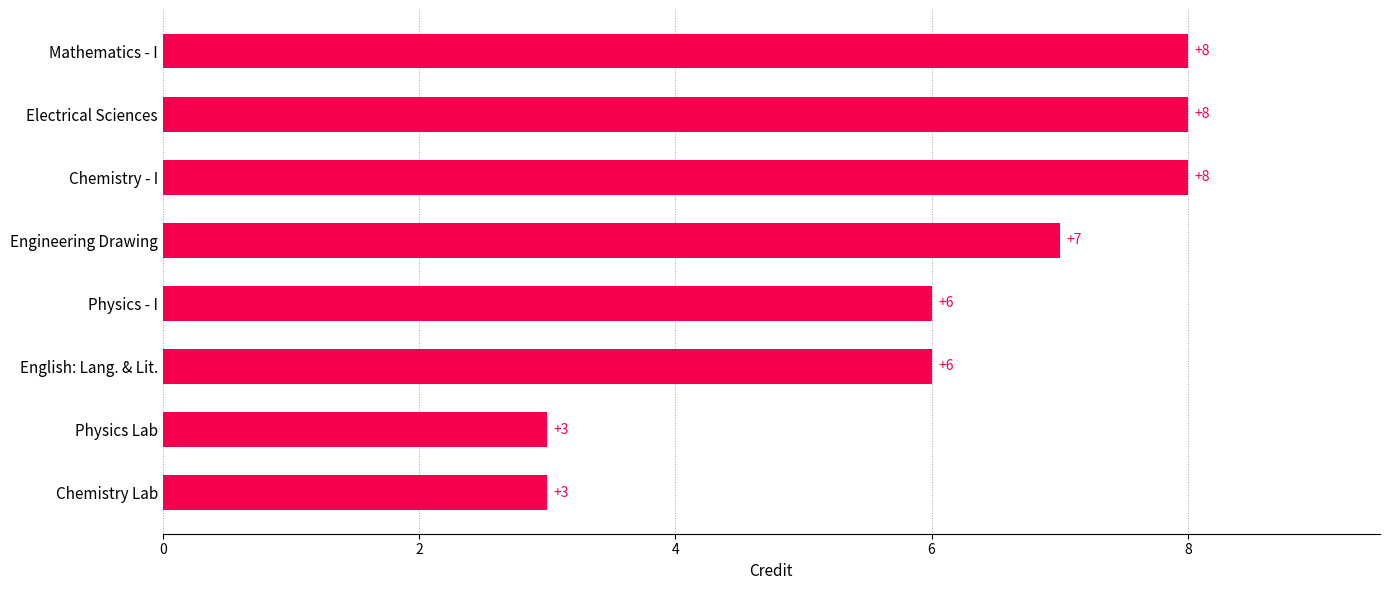

How many values are between 6 and 8?

6